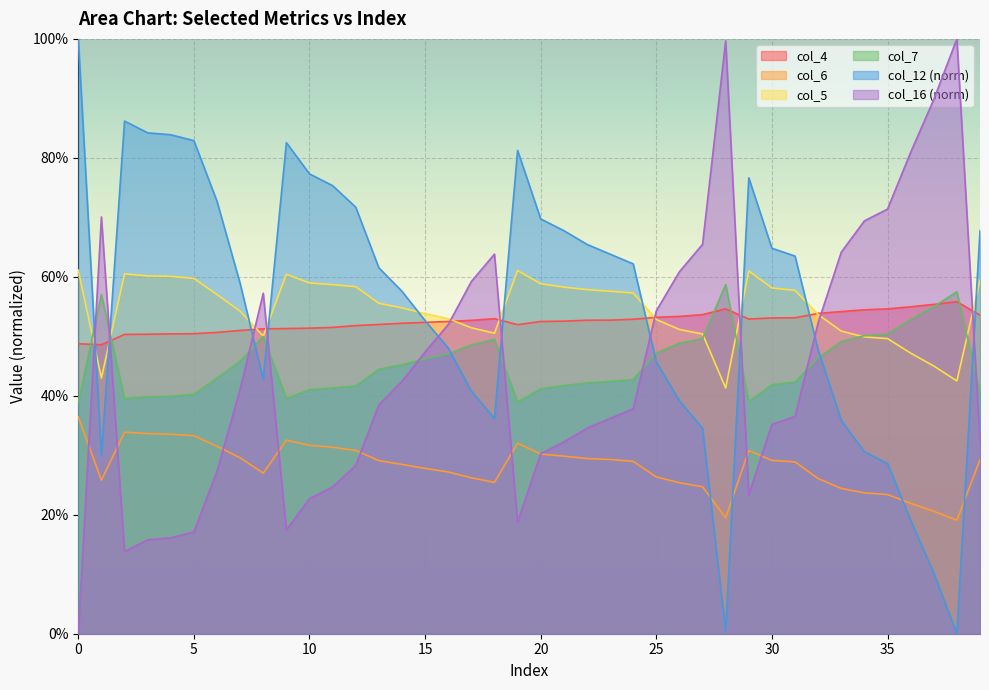

The col_7 series shows 0.5 at 7. True or false?

True